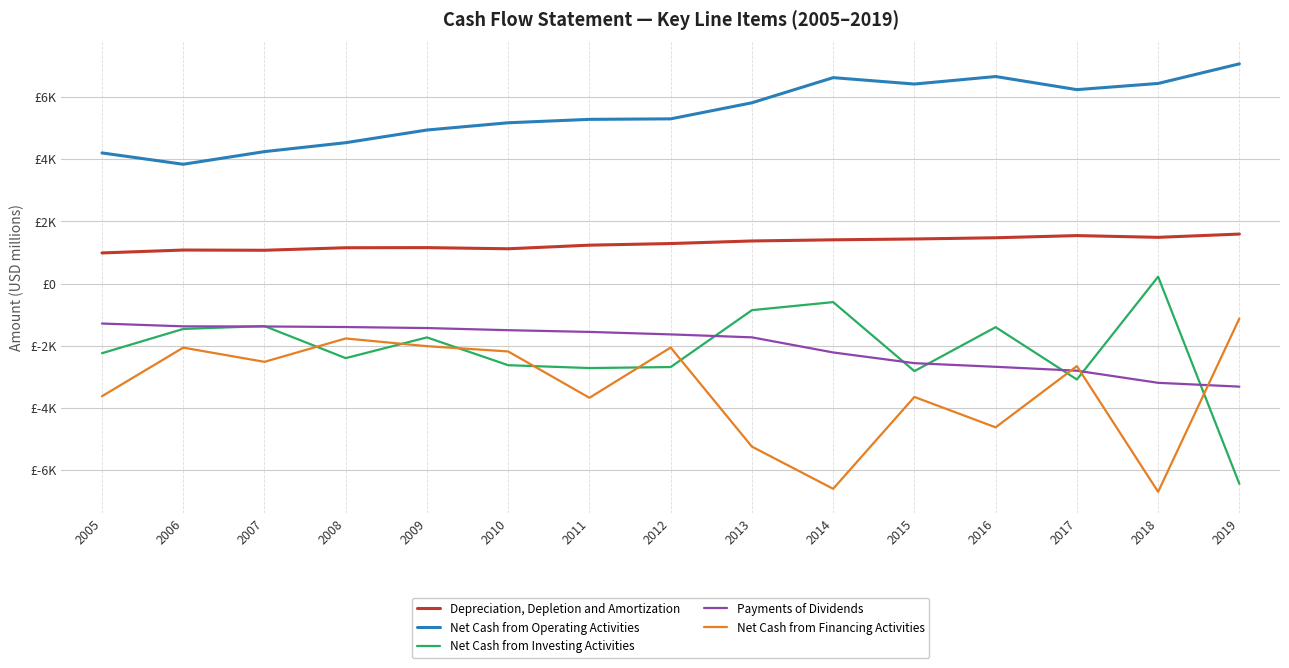

True or false: Net Cash from Operating Activities and Net Cash from Financing Activities intersect in this chart.

False